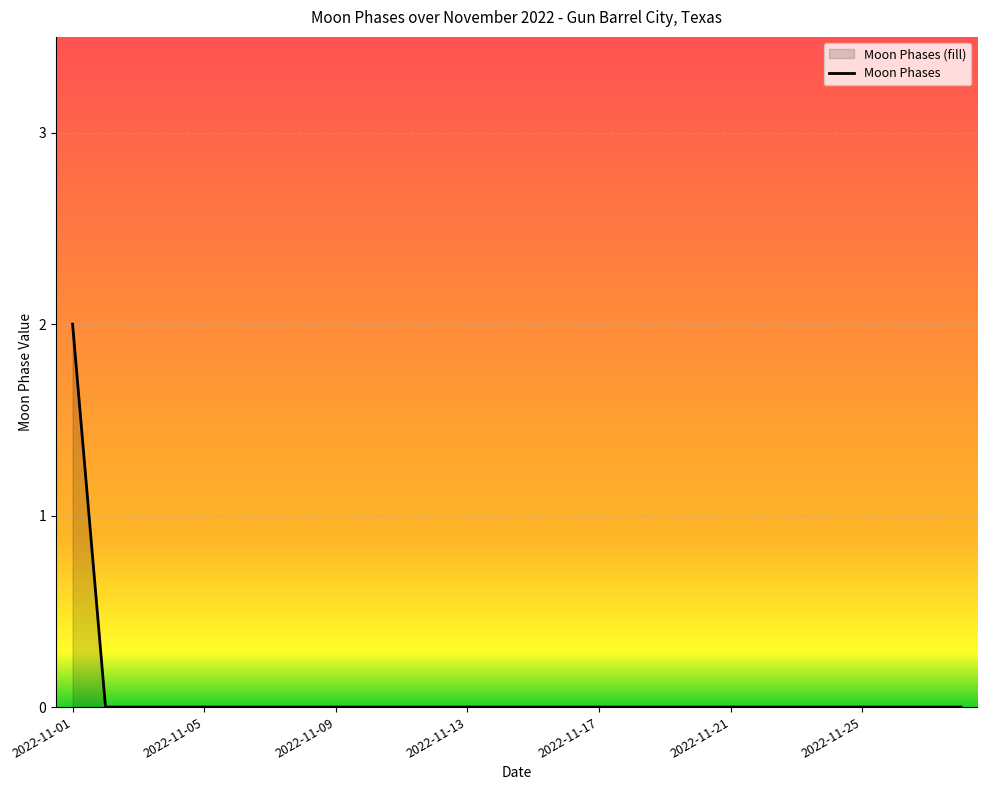

At which category does the chart reach its minimum across all series?

2022-11-02